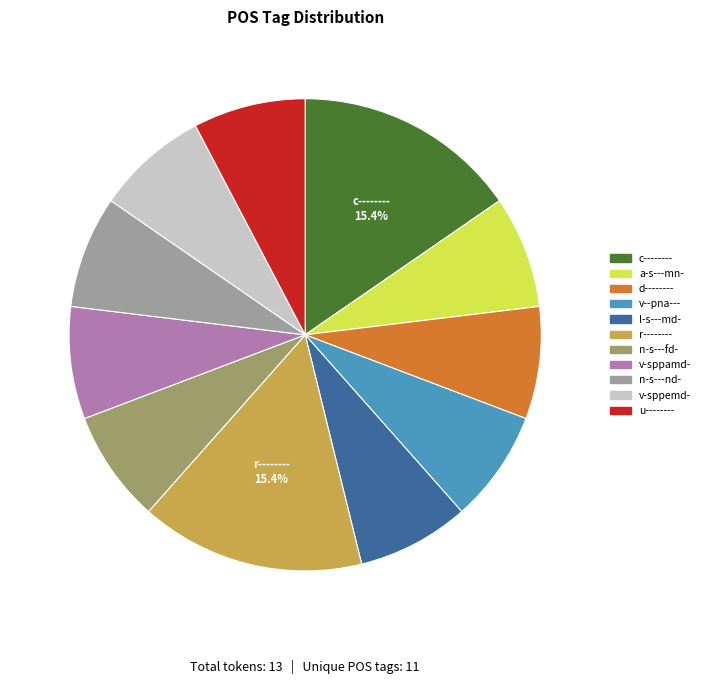

Count the number of slices in the pie.

11